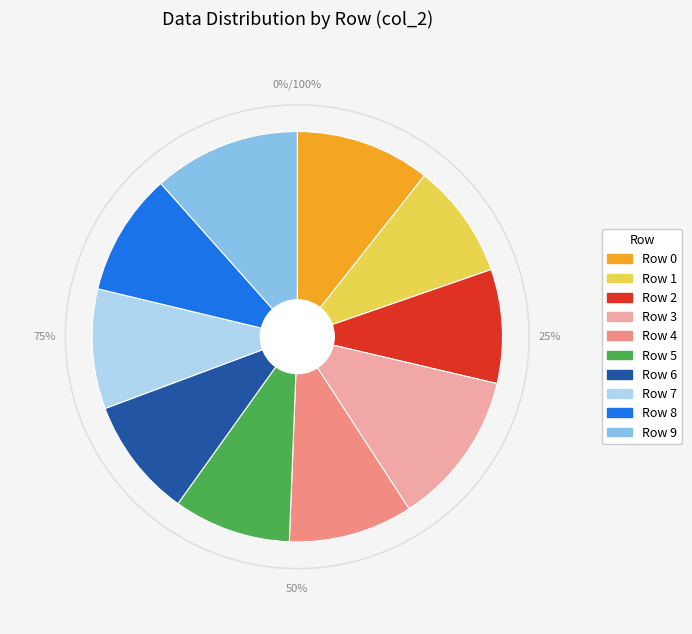

Is it true that Row 5 is 9% of the pie?

True